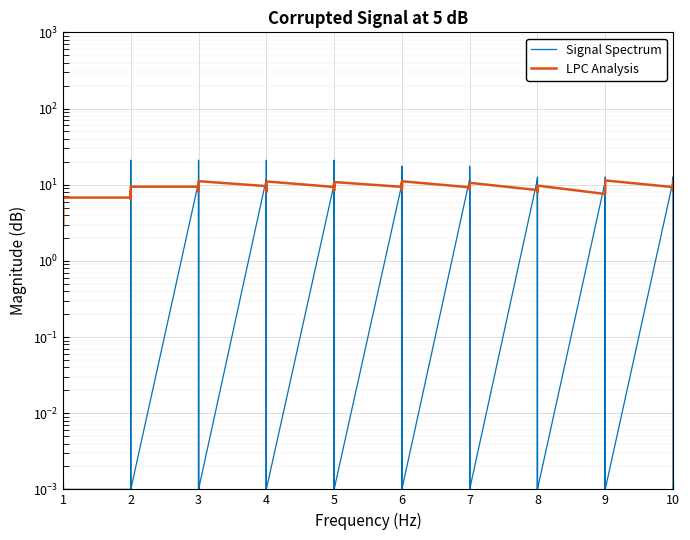

In LPC Analysis, how many points are higher than both neighbors (excluding endpoints)?

14